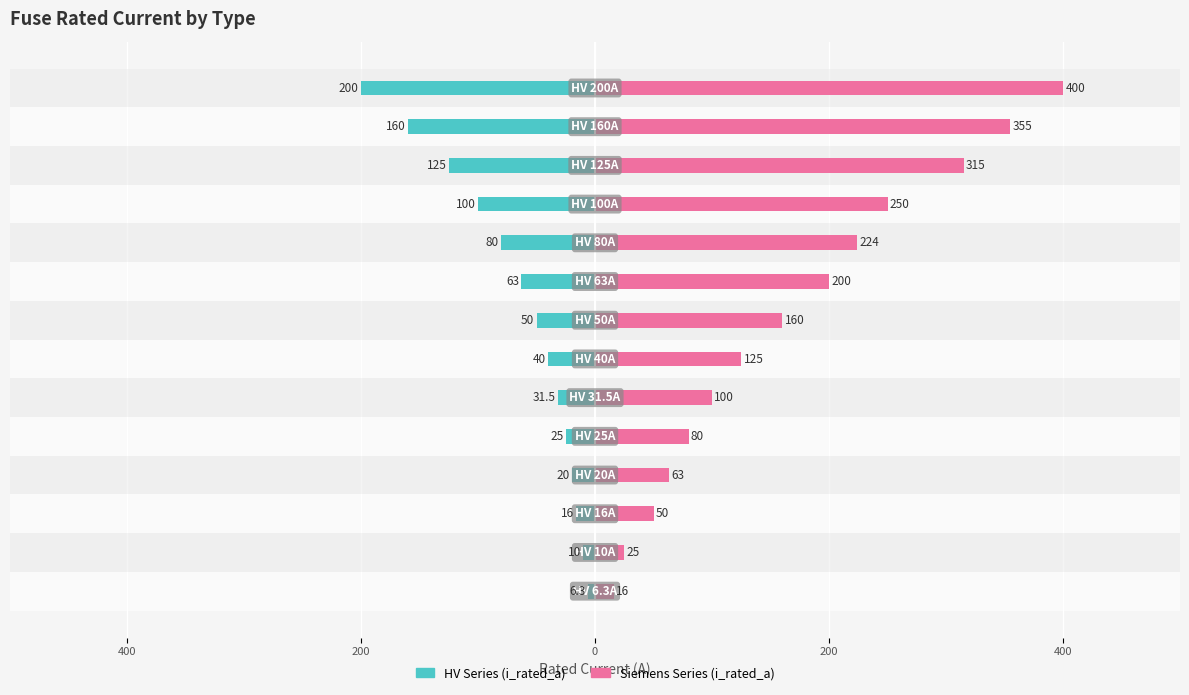

What is the difference between the highest and lowest values at 200?

66.0